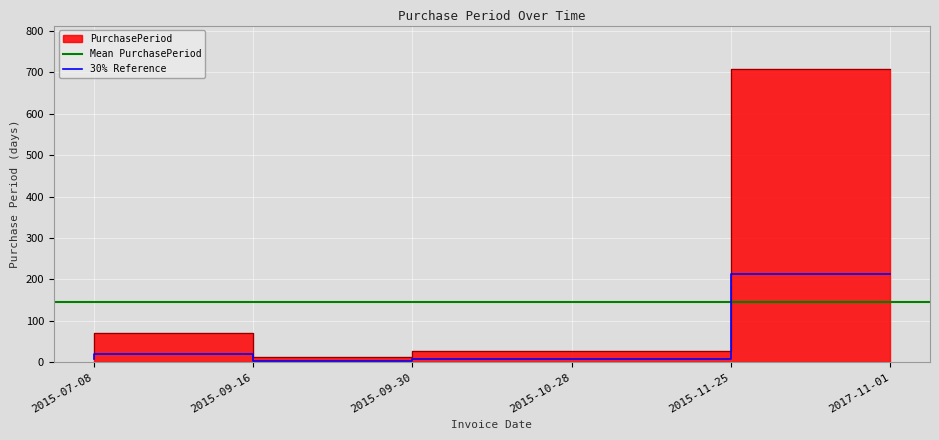

True or false: the data shows 18 at 2015-11-25.

False